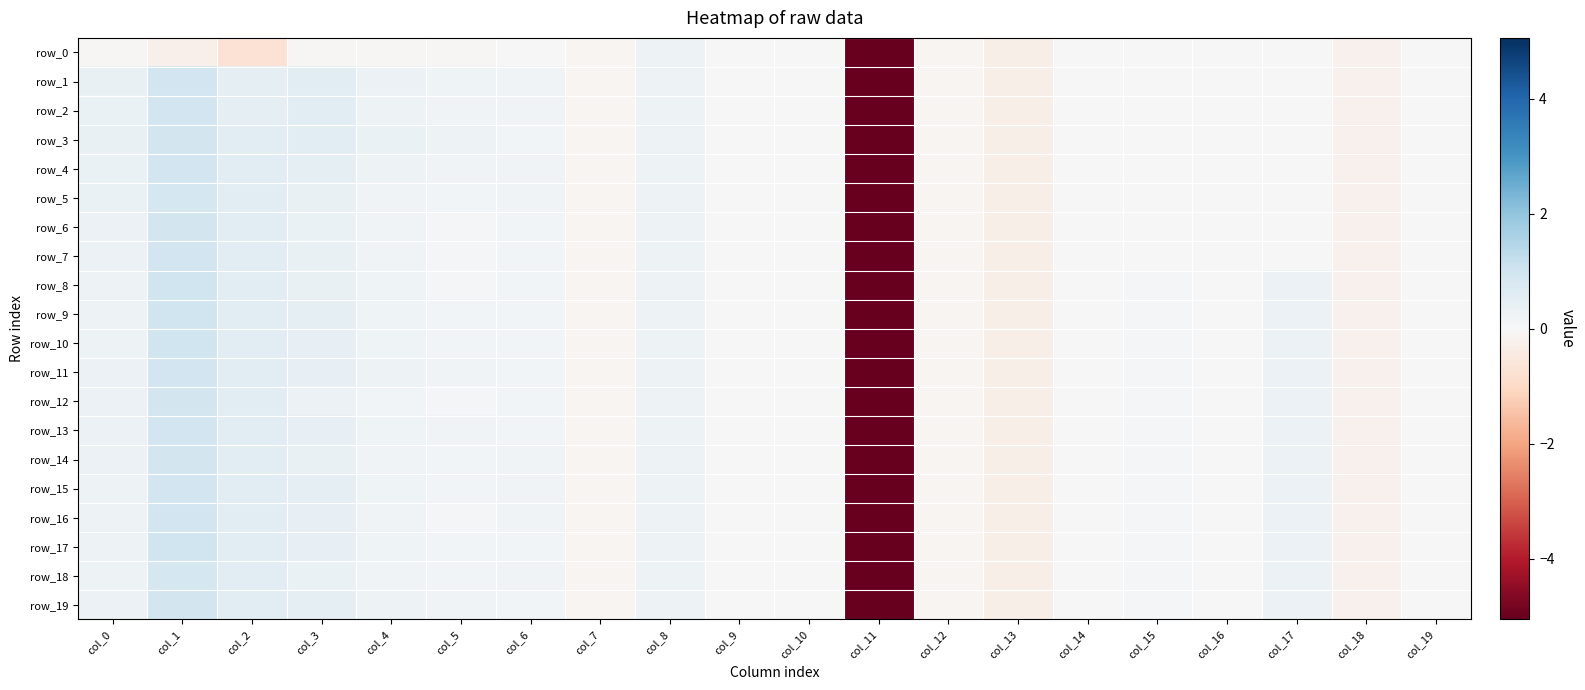

Reading left to right, extract all data points from this chart.

row_0: col_0=-0.1	col_1=-0.2	col_2=-0.7	col_3=-0.1	col_4=-0.1	col_5=-0.1	col_6=-0.0	col_7=-0.1	col_8=0.2	col_9=0.0	col_10=0.0	col_11=-5.1	col_12=-0.1	col_13=-0.3	col_14=-0.0	col_15=-0.0	col_16=-0.0	col_17=-0.0	col_18=-0.2	col_19=-0.0
row_1: col_0=0.4	col_1=1.0	col_2=0.5	col_3=0.6	col_4=0.3	col_5=0.2	col_6=0.2	col_7=-0.1	col_8=0.2	col_9=0.0	col_10=0.0	col_11=-5.1	col_12=-0.1	col_13=-0.3	col_14=-0.0	col_15=-0.0	col_16=-0.0	col_17=-0.0	col_18=-0.2	col_19=-0.0
row_2: col_0=0.3	col_1=1.0	col_2=0.5	col_3=0.5	col_4=0.3	col_5=0.2	col_6=0.2	col_7=-0.1	col_8=0.2	col_9=0.0	col_10=0.0	col_11=-5.1	col_12=-0.1	col_13=-0.3	col_14=-0.0	col_15=-0.0	col_16=-0.0	col_17=-0.0	col_18=-0.2	col_19=-0.0
row_3: col_0=0.4	col_1=0.9	col_2=0.5	col_3=0.5	col_4=0.3	col_5=0.2	col_6=0.1	col_7=-0.1	col_8=0.2	col_9=0.0	col_10=0.0	col_11=-5.1	col_12=-0.1	col_13=-0.3	col_14=-0.0	col_15=-0.0	col_16=-0.0	col_17=-0.0	col_18=-0.2	col_19=-0.0
row_4: col_0=0.4	col_1=1.0	col_2=0.5	col_3=0.5	col_4=0.2	col_5=0.2	col_6=0.2	col_7=-0.1	col_8=0.2	col_9=0.0	col_10=0.0	col_11=-5.1	col_12=-0.1	col_13=-0.3	col_14=-0.0	col_15=-0.0	col_16=-0.0	col_17=-0.0	col_18=-0.2	col_19=-0.0
row_5: col_0=0.4	col_1=0.9	col_2=0.5	col_3=0.4	col_4=0.2	col_5=0.1	col_6=0.2	col_7=-0.1	col_8=0.2	col_9=0.0	col_10=0.0	col_11=-5.1	col_12=-0.1	col_13=-0.3	col_14=-0.0	col_15=-0.0	col_16=-0.0	col_17=-0.0	col_18=-0.2	col_19=-0.0
row_6: col_0=0.3	col_1=0.9	col_2=0.5	col_3=0.3	col_4=0.2	col_5=0.1	col_6=0.1	col_7=-0.1	col_8=0.2	col_9=0.0	col_10=0.0	col_11=-5.1	col_12=-0.1	col_13=-0.3	col_14=-0.0	col_15=-0.0	col_16=-0.0	col_17=-0.0	col_18=-0.2	col_19=-0.0
row_7: col_0=0.3	col_1=1.0	col_2=0.5	col_3=0.4	col_4=0.2	col_5=0.1	col_6=0.1	col_7=-0.1	col_8=0.2	col_9=0.0	col_10=0.0	col_11=-5.1	col_12=-0.1	col_13=-0.3	col_14=-0.0	col_15=-0.0	col_16=-0.0	col_17=-0.0	col_18=-0.2	col_19=-0.0
row_8: col_0=0.3	col_1=1.0	col_2=0.5	col_3=0.4	col_4=0.2	col_5=0.1	col_6=0.1	col_7=-0.1	col_8=0.2	col_9=0.0	col_10=0.0	col_11=-5.1	col_12=-0.1	col_13=-0.3	col_14=-0.0	col_15=0.1	col_16=-0.0	col_17=0.3	col_18=-0.2	col_19=0.0
row_9: col_0=0.2	col_1=1.0	col_2=0.5	col_3=0.5	col_4=0.2	col_5=0.2	col_6=0.2	col_7=-0.1	col_8=0.2	col_9=0.0	col_10=0.0	col_11=-5.1	col_12=-0.1	col_13=-0.3	col_14=-0.0	col_15=0.1	col_16=-0.0	col_17=0.3	col_18=-0.2	col_19=0.0
row_10: col_0=0.2	col_1=1.0	col_2=0.5	col_3=0.4	col_4=0.2	col_5=0.1	col_6=0.1	col_7=-0.1	col_8=0.2	col_9=0.0	col_10=0.0	col_11=-5.1	col_12=-0.1	col_13=-0.3	col_14=-0.0	col_15=0.1	col_16=-0.0	col_17=0.3	col_18=-0.2	col_19=0.0
row_11: col_0=0.3	col_1=1.0	col_2=0.5	col_3=0.4	col_4=0.2	col_5=0.2	col_6=0.1	col_7=-0.1	col_8=0.2	col_9=0.0	col_10=0.0	col_11=-5.1	col_12=-0.1	col_13=-0.3	col_14=-0.0	col_15=0.1	col_16=-0.0	col_17=0.3	col_18=-0.2	col_19=0.0
row_12: col_0=0.3	col_1=0.9	col_2=0.5	col_3=0.3	col_4=0.2	col_5=0.1	col_6=0.2	col_7=-0.1	col_8=0.2	col_9=0.0	col_10=0.0	col_11=-5.1	col_12=-0.1	col_13=-0.3	col_14=-0.0	col_15=0.1	col_16=-0.0	col_17=0.3	col_18=-0.2	col_19=0.0
row_13: col_0=0.3	col_1=1.0	col_2=0.5	col_3=0.4	col_4=0.2	col_5=0.2	col_6=0.2	col_7=-0.1	col_8=0.2	col_9=0.0	col_10=0.0	col_11=-5.1	col_12=-0.1	col_13=-0.3	col_14=-0.0	col_15=0.1	col_16=-0.0	col_17=0.3	col_18=-0.2	col_19=0.0
row_14: col_0=0.3	col_1=0.9	col_2=0.5	col_3=0.4	col_4=0.2	col_5=0.1	col_6=0.2	col_7=-0.1	col_8=0.2	col_9=0.0	col_10=0.0	col_11=-5.1	col_12=-0.1	col_13=-0.3	col_14=-0.0	col_15=0.1	col_16=-0.0	col_17=0.3	col_18=-0.2	col_19=0.0
row_15: col_0=0.3	col_1=1.0	col_2=0.5	col_3=0.4	col_4=0.2	col_5=0.1	col_6=0.2	col_7=-0.1	col_8=0.2	col_9=0.0	col_10=0.0	col_11=-5.1	col_12=-0.1	col_13=-0.3	col_14=-0.0	col_15=0.1	col_16=-0.0	col_17=0.3	col_18=-0.2	col_19=0.0
row_16: col_0=0.3	col_1=1.0	col_2=0.5	col_3=0.4	col_4=0.2	col_5=0.1	col_6=0.2	col_7=-0.1	col_8=0.2	col_9=0.0	col_10=0.0	col_11=-5.1	col_12=-0.1	col_13=-0.3	col_14=-0.0	col_15=0.1	col_16=-0.0	col_17=0.3	col_18=-0.2	col_19=0.0
row_17: col_0=0.2	col_1=1.0	col_2=0.5	col_3=0.4	col_4=0.2	col_5=0.1	col_6=0.2	col_7=-0.1	col_8=0.2	col_9=0.0	col_10=0.0	col_11=-5.1	col_12=-0.1	col_13=-0.3	col_14=-0.0	col_15=0.1	col_16=-0.0	col_17=0.3	col_18=-0.2	col_19=0.0
row_18: col_0=0.3	col_1=0.9	col_2=0.5	col_3=0.3	col_4=0.2	col_5=0.1	col_6=0.2	col_7=-0.1	col_8=0.2	col_9=0.0	col_10=0.0	col_11=-5.1	col_12=-0.1	col_13=-0.3	col_14=-0.0	col_15=0.1	col_16=-0.0	col_17=0.3	col_18=-0.2	col_19=0.0
row_19: col_0=0.3	col_1=0.9	col_2=0.5	col_3=0.5	col_4=0.3	col_5=0.2	col_6=0.2	col_7=-0.1	col_8=0.2	col_9=0.0	col_10=0.0	col_11=-5.1	col_12=-0.1	col_13=-0.3	col_14=-0.0	col_15=0.1	col_16=-0.0	col_17=0.3	col_18=-0.2	col_19=0.0